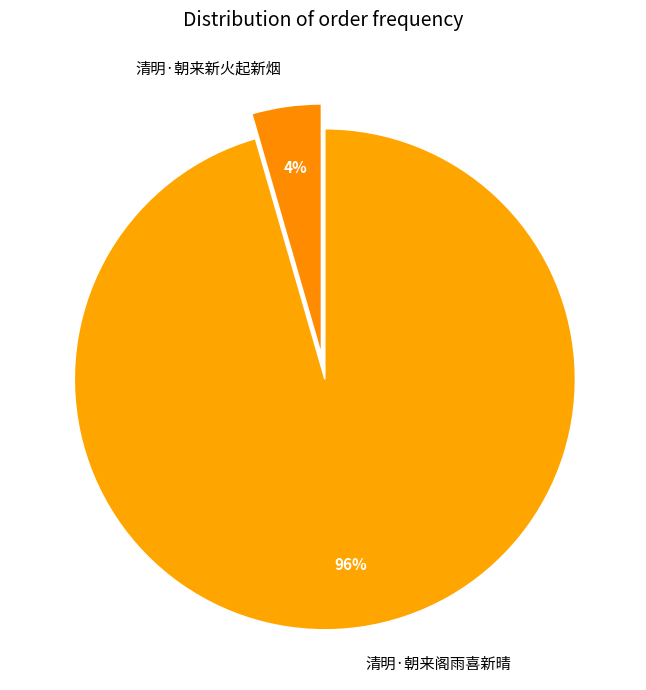

Which category has the biggest portion of the pie?

清明·朝来阁雨喜新晴